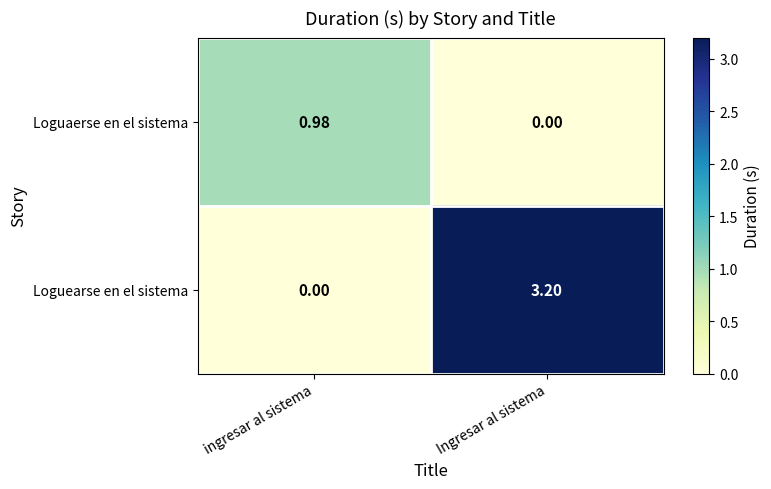

Rank the series by their average value, from lowest to highest.

Loguaerse en el sistema, Loguearse en el sistema